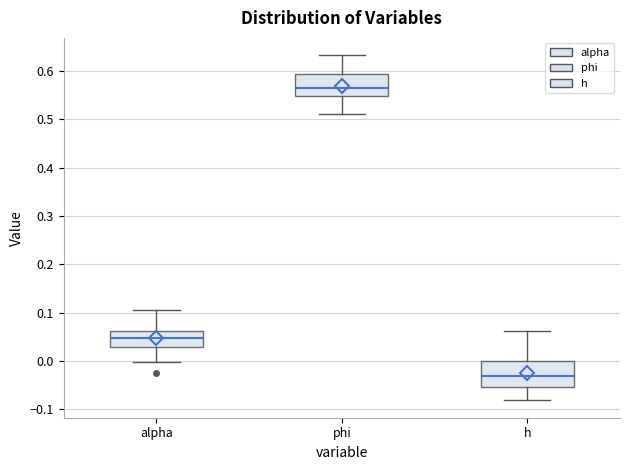

Which box's median line is the lowest?

h